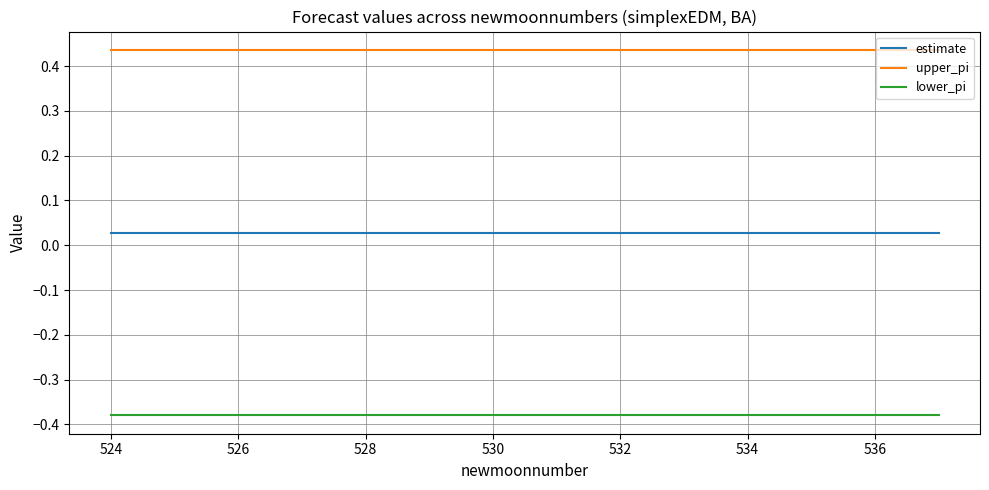

List the series in order of their peak value, highest first.

upper_pi, estimate, lower_pi